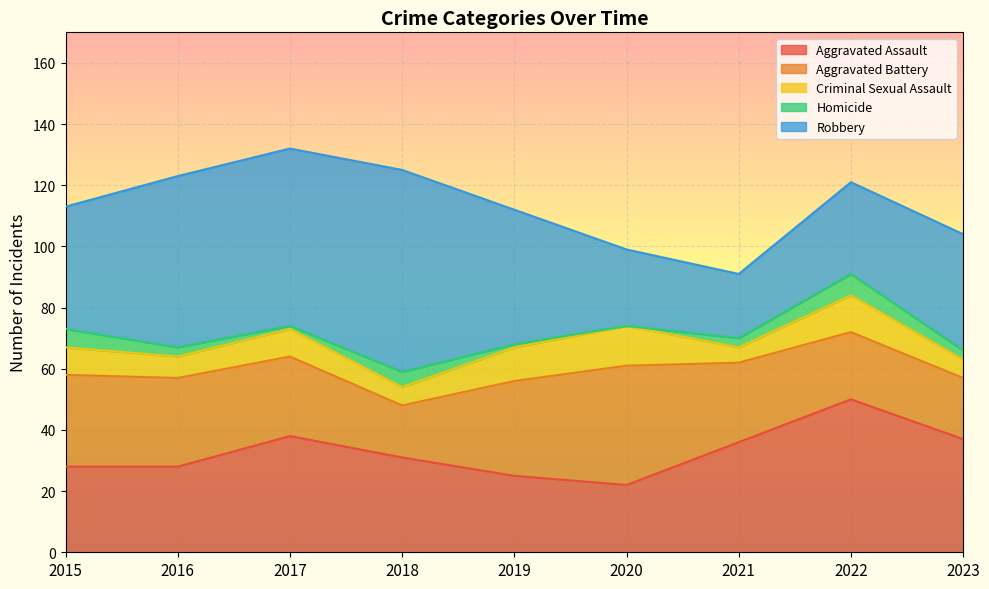

Between 2022 and 2023, which is larger?

2022